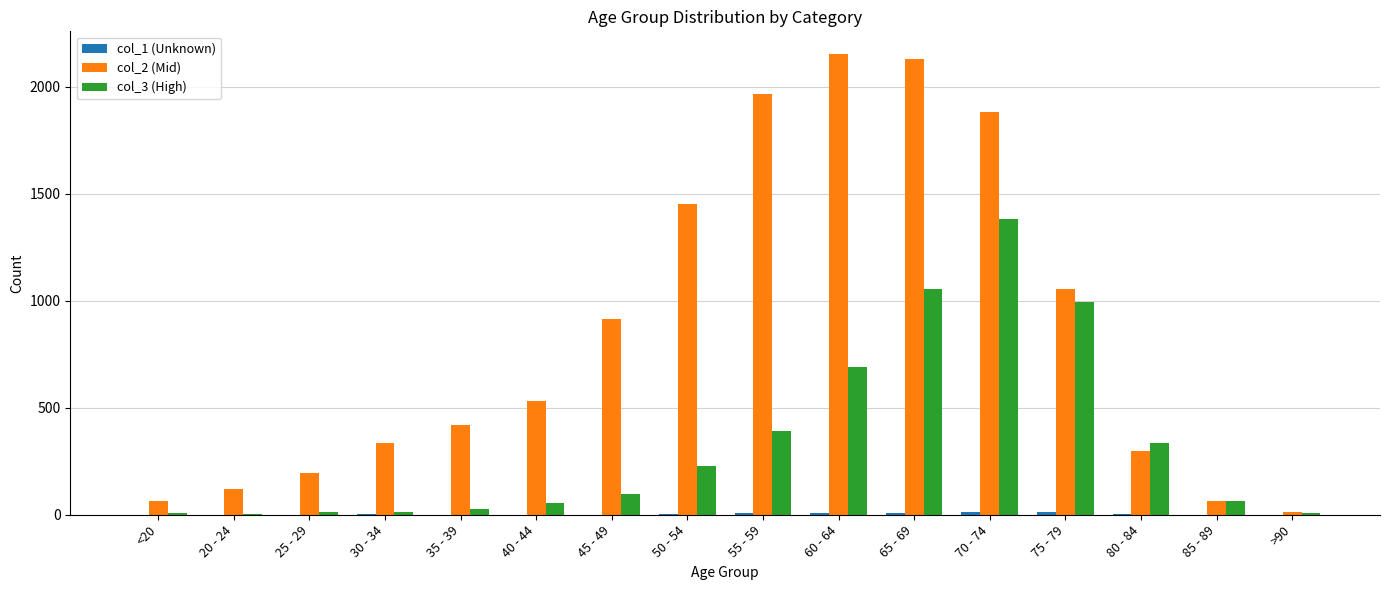

How many distinct data groups are displayed?

3